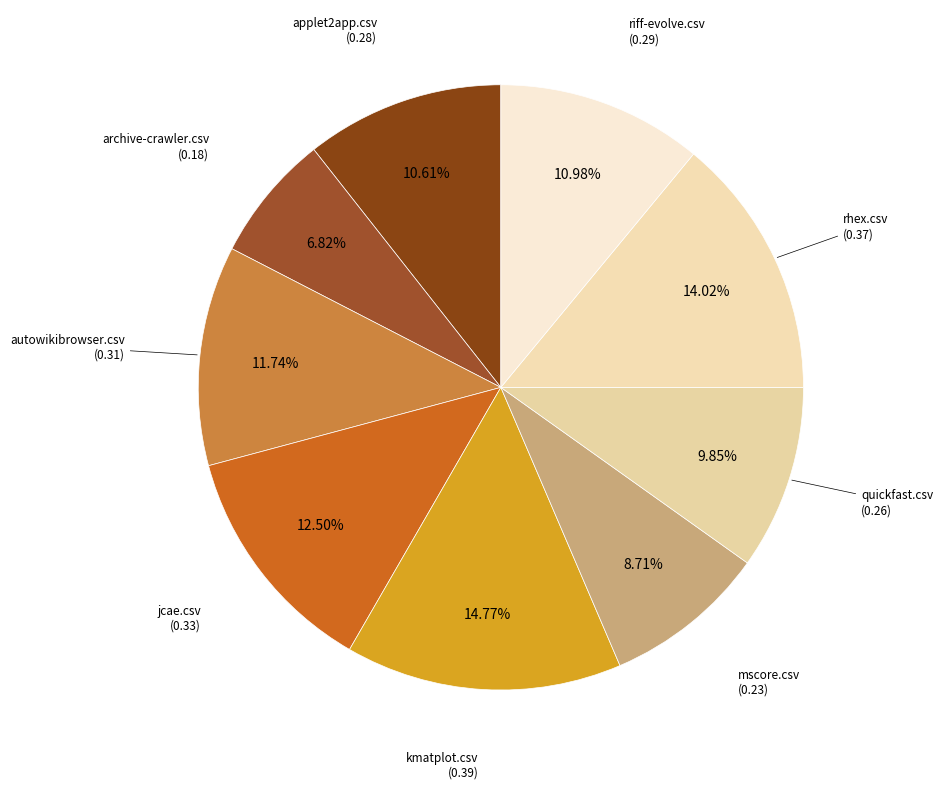

How many slices are in this pie chart?

9